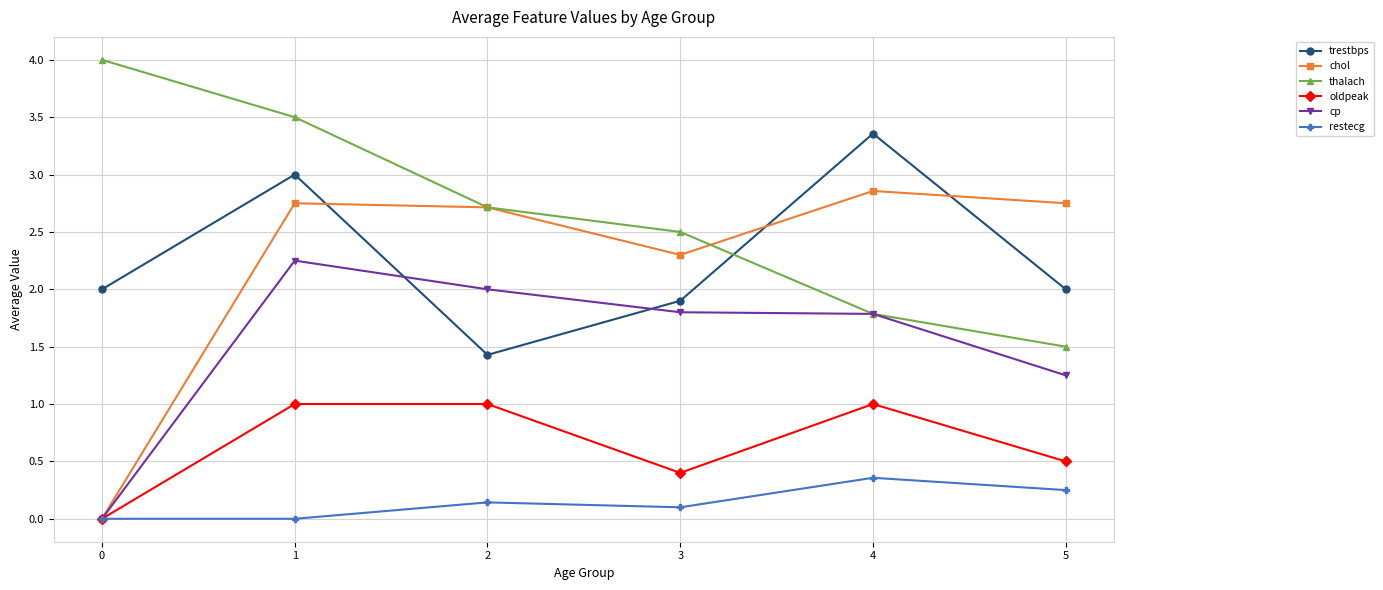

After their last crossing, which series has the higher values: trestbps or chol?

chol